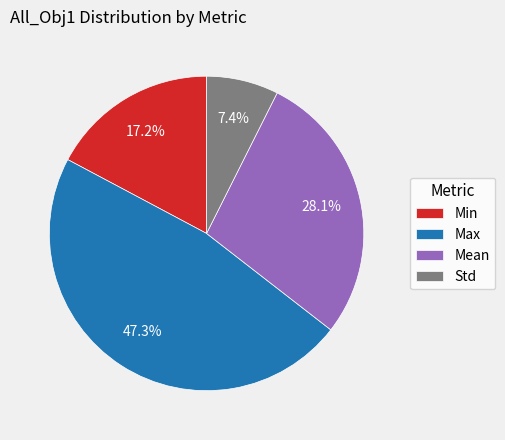

To the nearest percent, what is the combined percentage of Min and Std?

25%